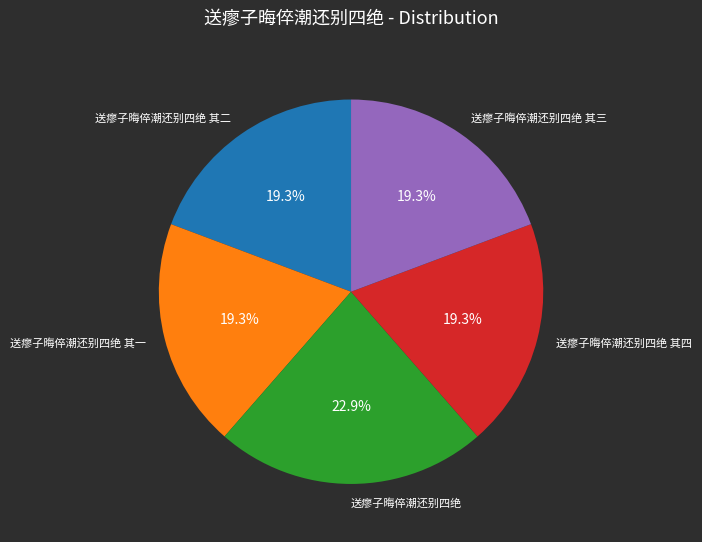

Which category has the biggest portion of the pie?

送瘳子晦倅潮还别四绝